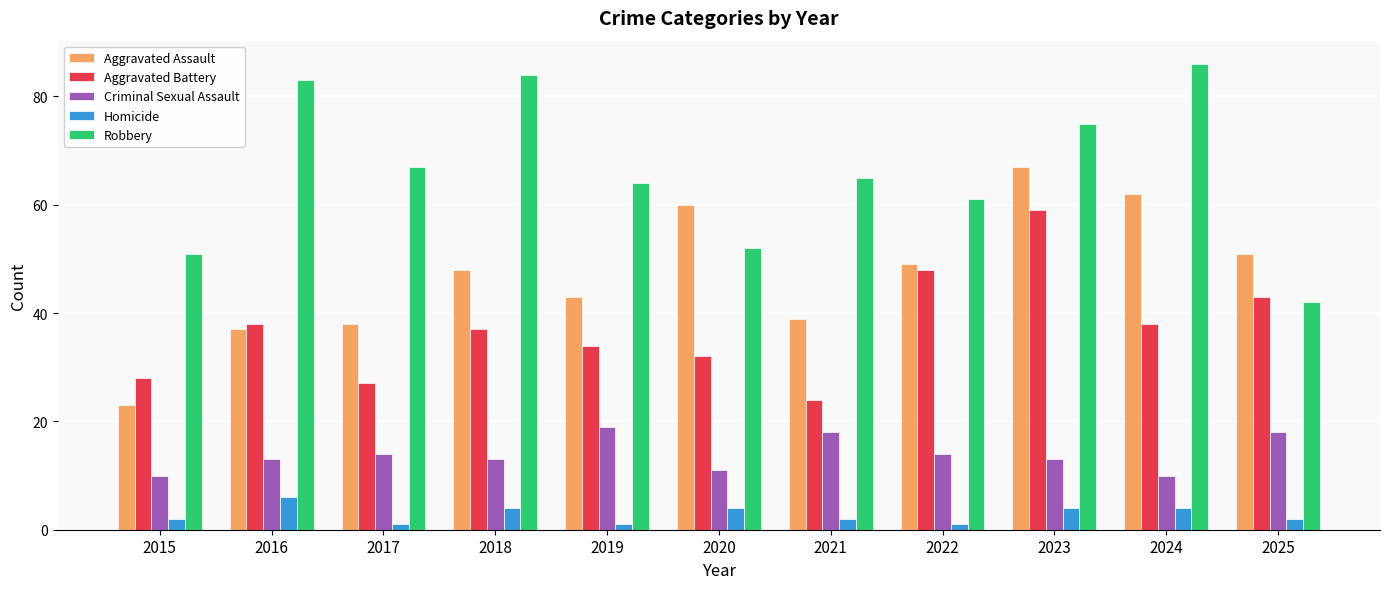

What are all the series names shown in the legend?

Aggravated Assault, Aggravated Battery, Criminal Sexual Assault, Homicide, Robbery